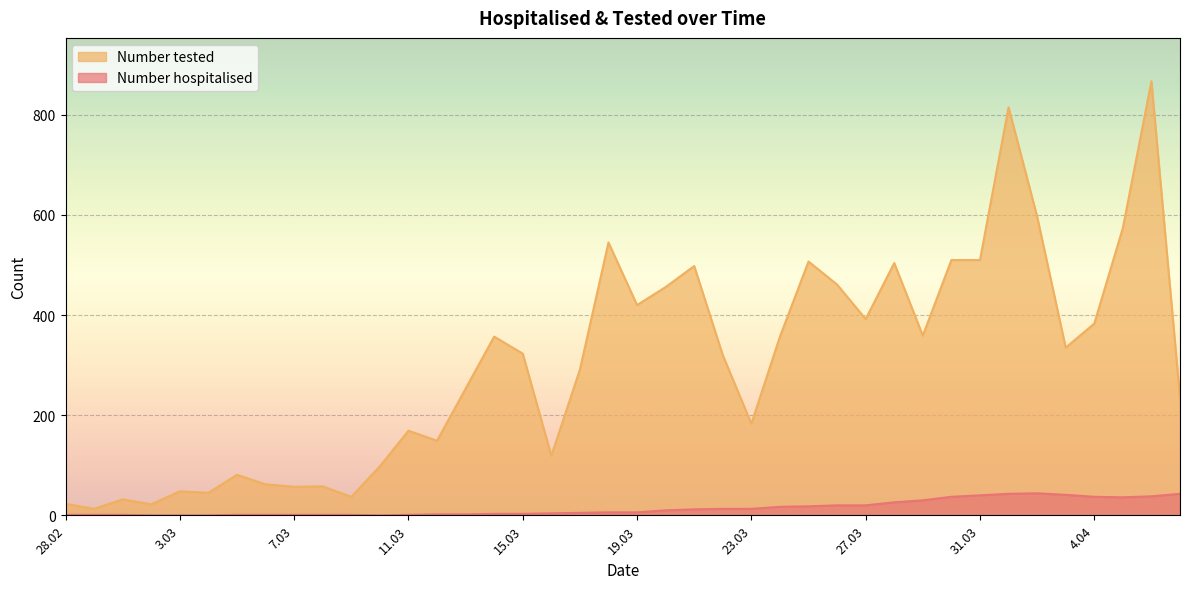

At which label does Number hospitalised first exceed 6?

20.03